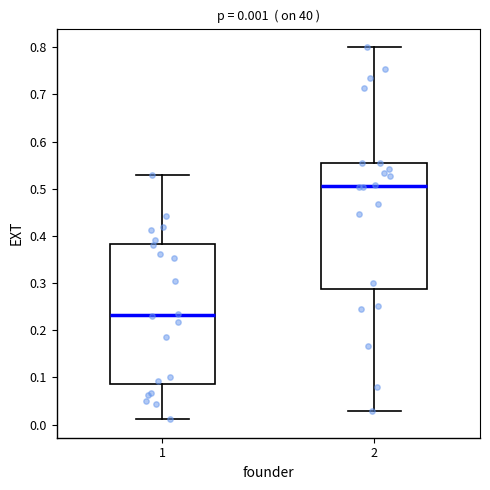

Which box's median line is the lowest?

1